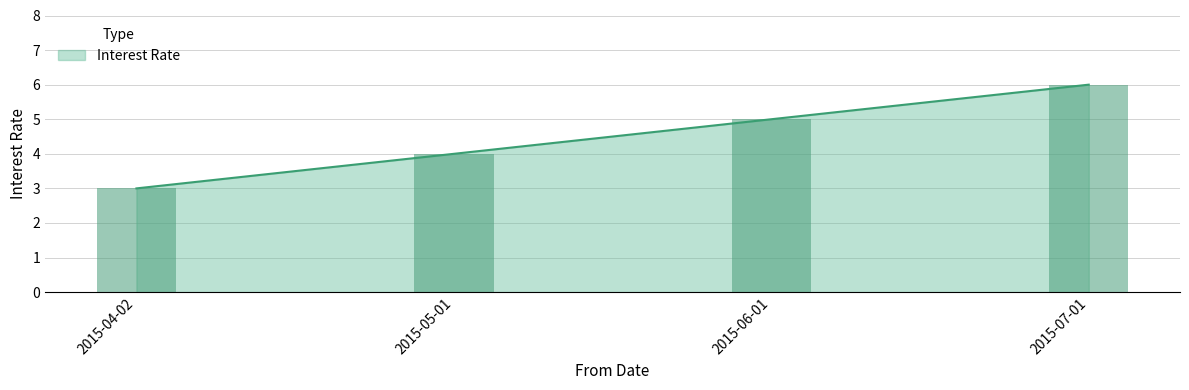

What is the greatest value displayed?

6